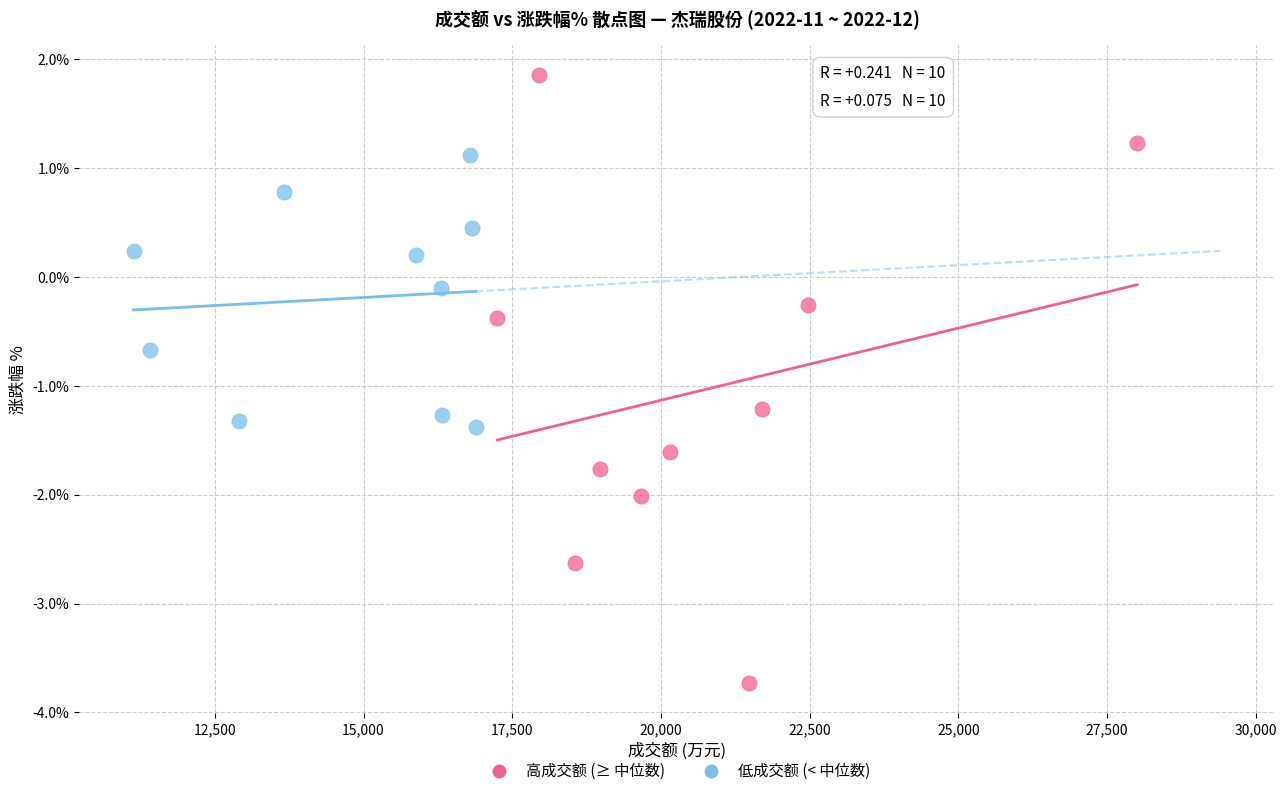

Which series contains the lowest Y value?

高成交额 (≥ 中位数)